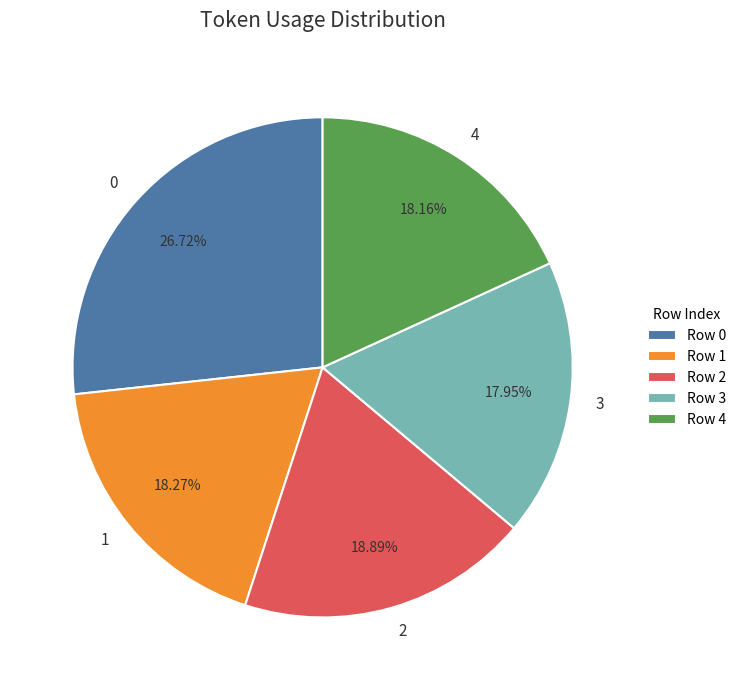

To the nearest percent, what percentage of the pie is 1?

18%